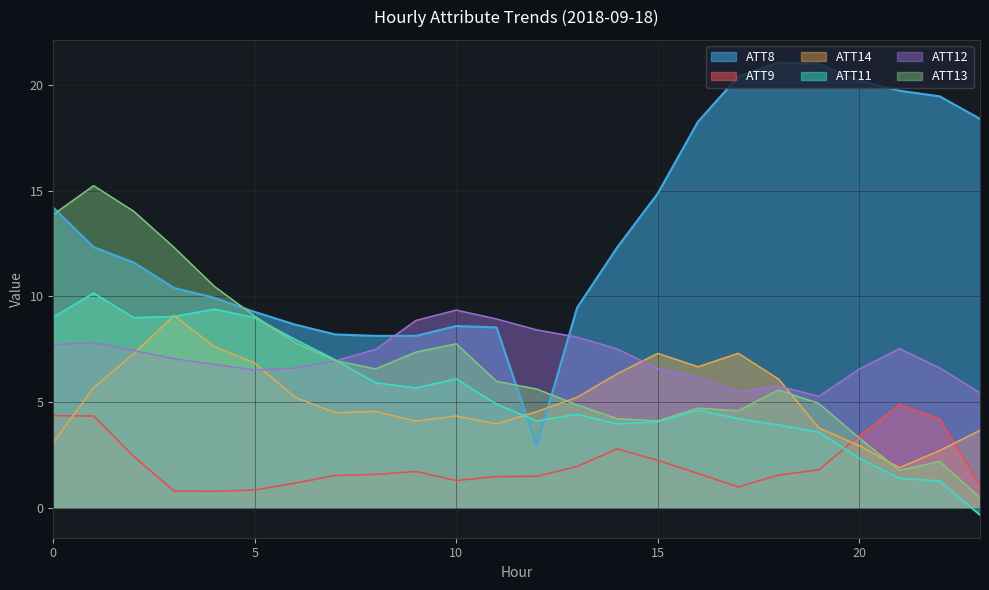

What is the sum of all ATT11 values?

130.7